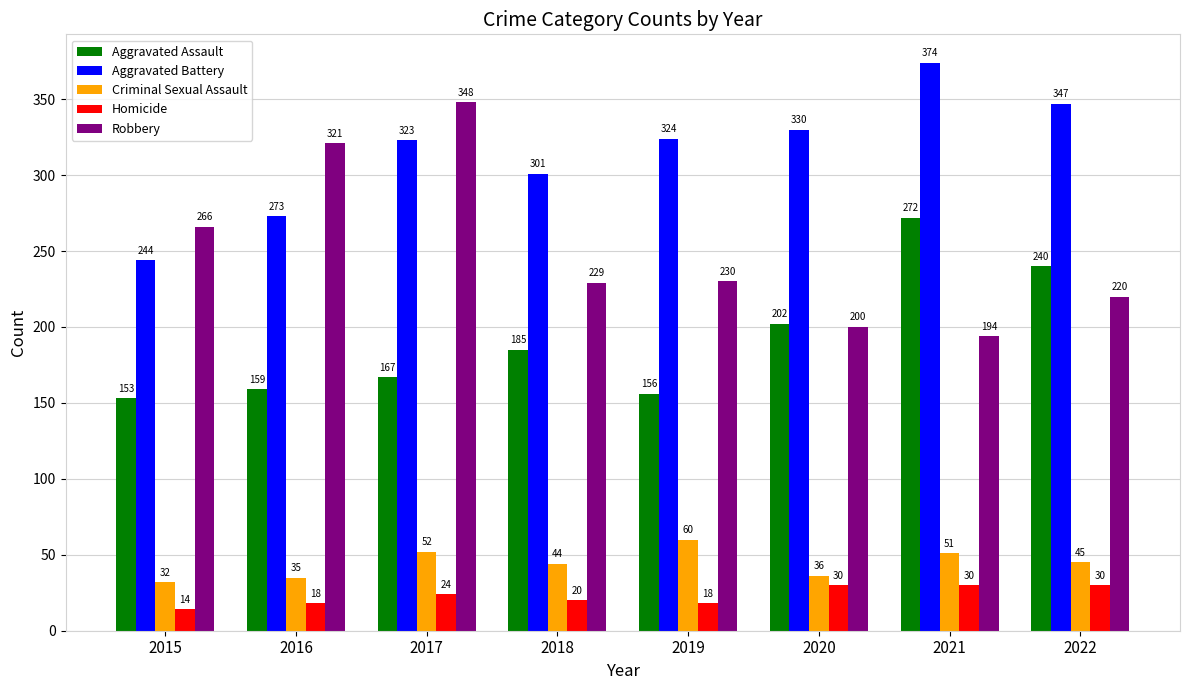

True or false: Homicide has a value of 48 at 2021.

False